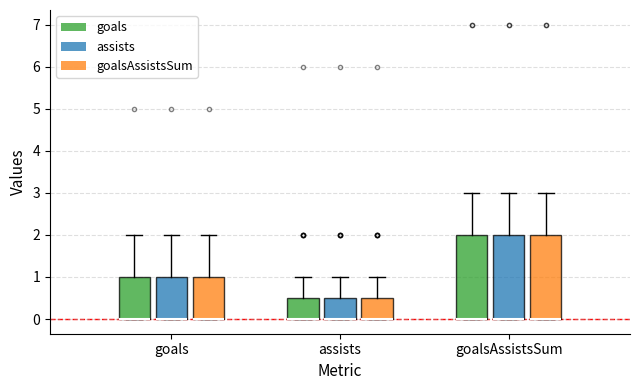

Reading left to right, read every box against the y-axis: the position of its median line, the range the box covers, and the ends of its whiskers. The values are not printed on the chart, so give them approximately, as read against the axis.

goals (goals): median 0.0 (drawn on the box's lower edge), box 0.0 to 1.0, whiskers 0.0 to 2.0
goals (assists): median 0.0 (drawn on the box's lower edge), box 0.0 to 1.0, whiskers 0.0 to 2.0
goals (goalsAssistsSum): median 0.0 (drawn on the box's lower edge), box 0.0 to 1.0, whiskers 0.0 to 2.0
assists (goals): median 0.0 (drawn on the box's lower edge), box 0.0 to 0.5, whiskers 0.0 to 1.0
assists (assists): median 0.0 (drawn on the box's lower edge), box 0.0 to 0.5, whiskers 0.0 to 1.0
assists (goalsAssistsSum): median 0.0 (drawn on the box's lower edge), box 0.0 to 0.5, whiskers 0.0 to 1.0
goalsAssistsSum (goals): median 0.0 (drawn on the box's lower edge), box 0.0 to 2.0, whiskers 0.0 to 3.0
goalsAssistsSum (assists): median 0.0 (drawn on the box's lower edge), box 0.0 to 2.0, whiskers 0.0 to 3.0
goalsAssistsSum (goalsAssistsSum): median 0.0 (drawn on the box's lower edge), box 0.0 to 2.0, whiskers 0.0 to 3.0